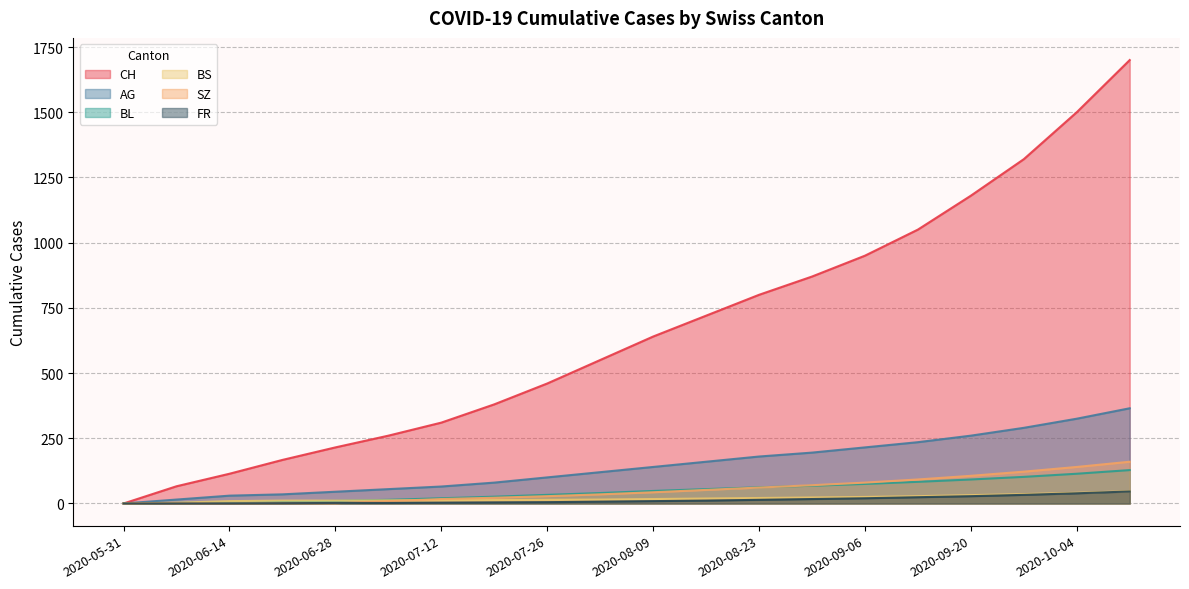

Read the BL value at 2020-06-28, to the nearest 5.

10